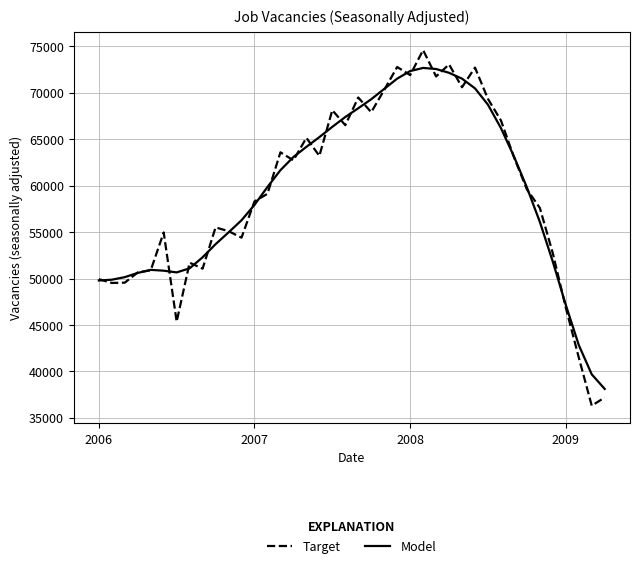

True or false: Model and Target cross at least once.

True